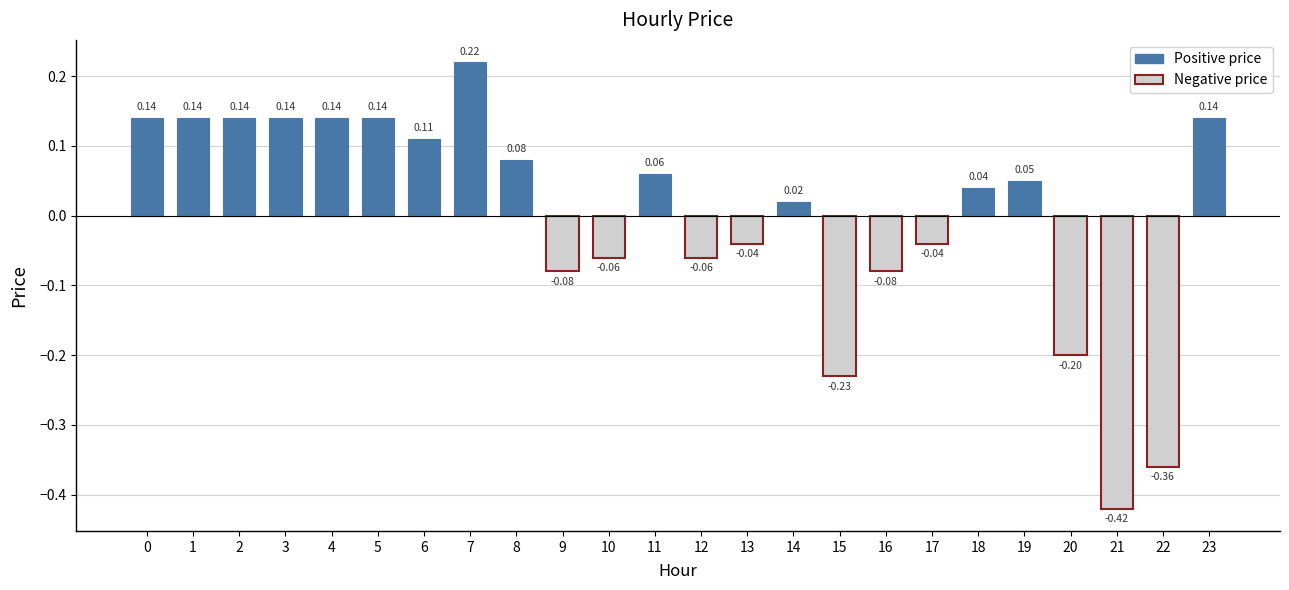

What is the change in value from 5 to 20?

-0.3